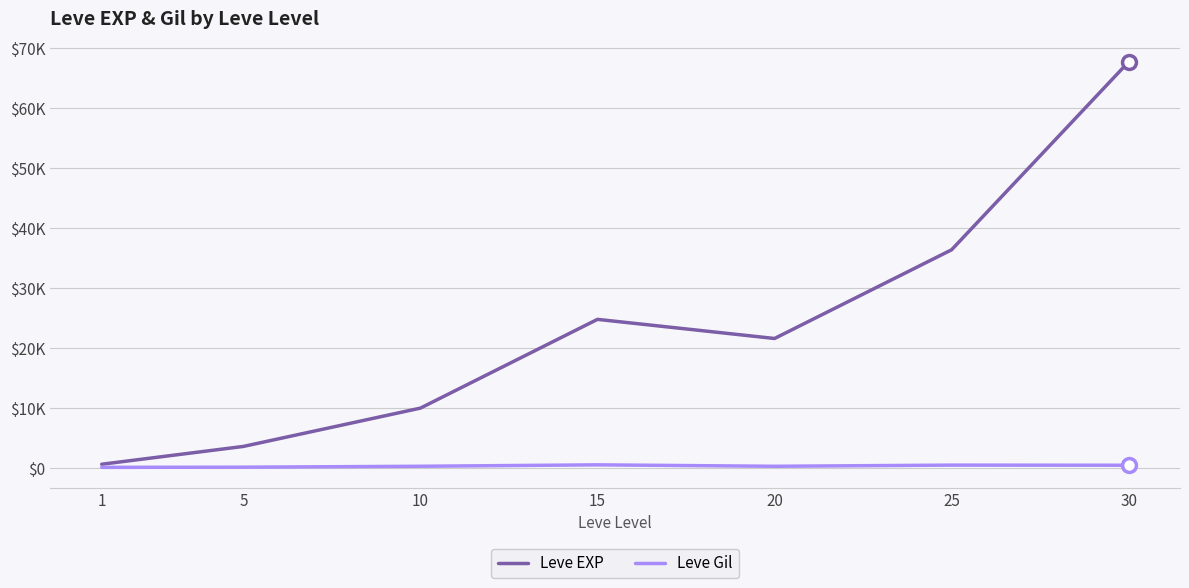

What is the sum of the Leve EXP values at 5 and 30?

71330